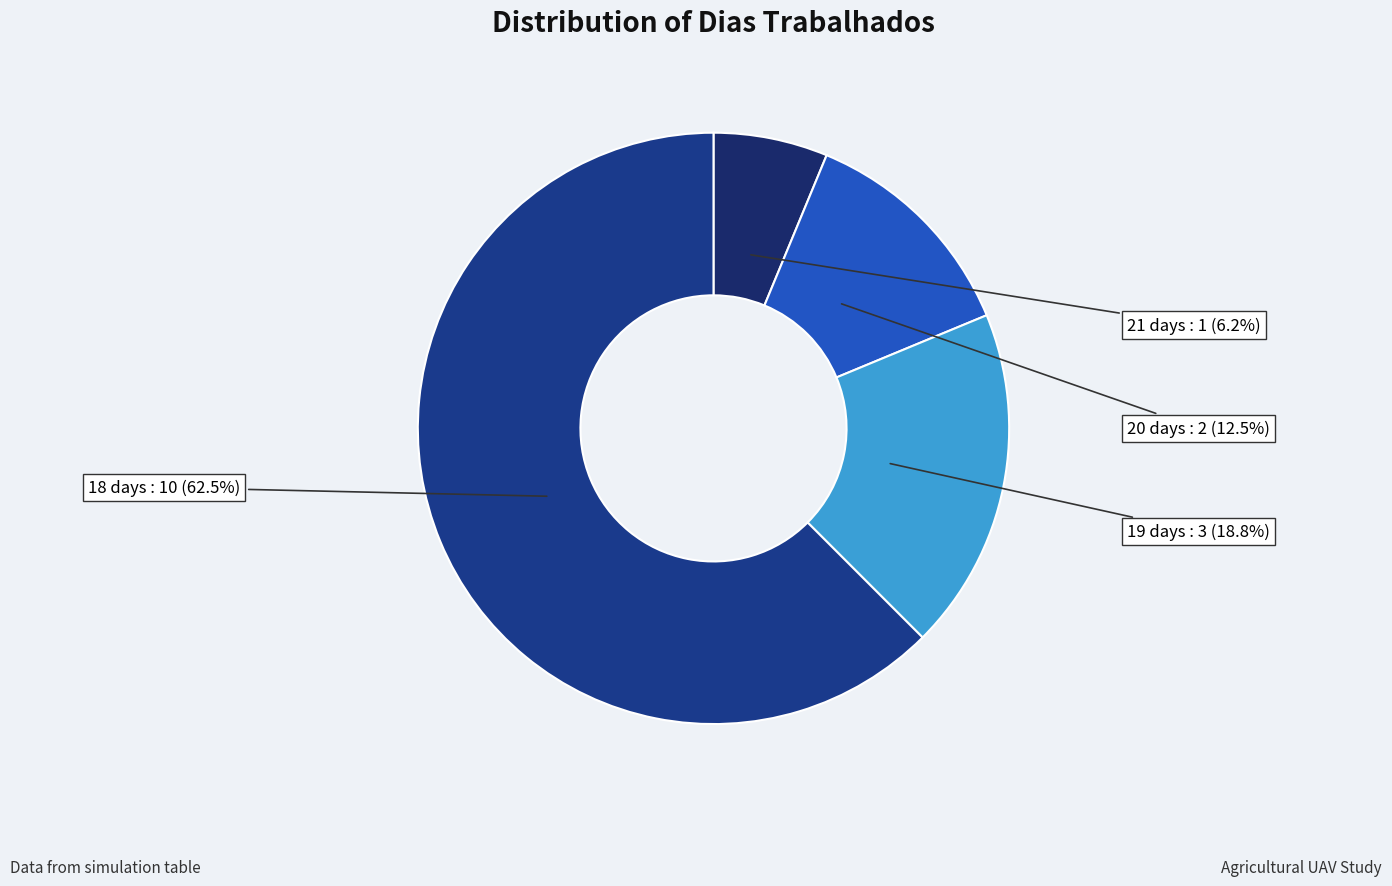

How many slices are in this pie chart?

4